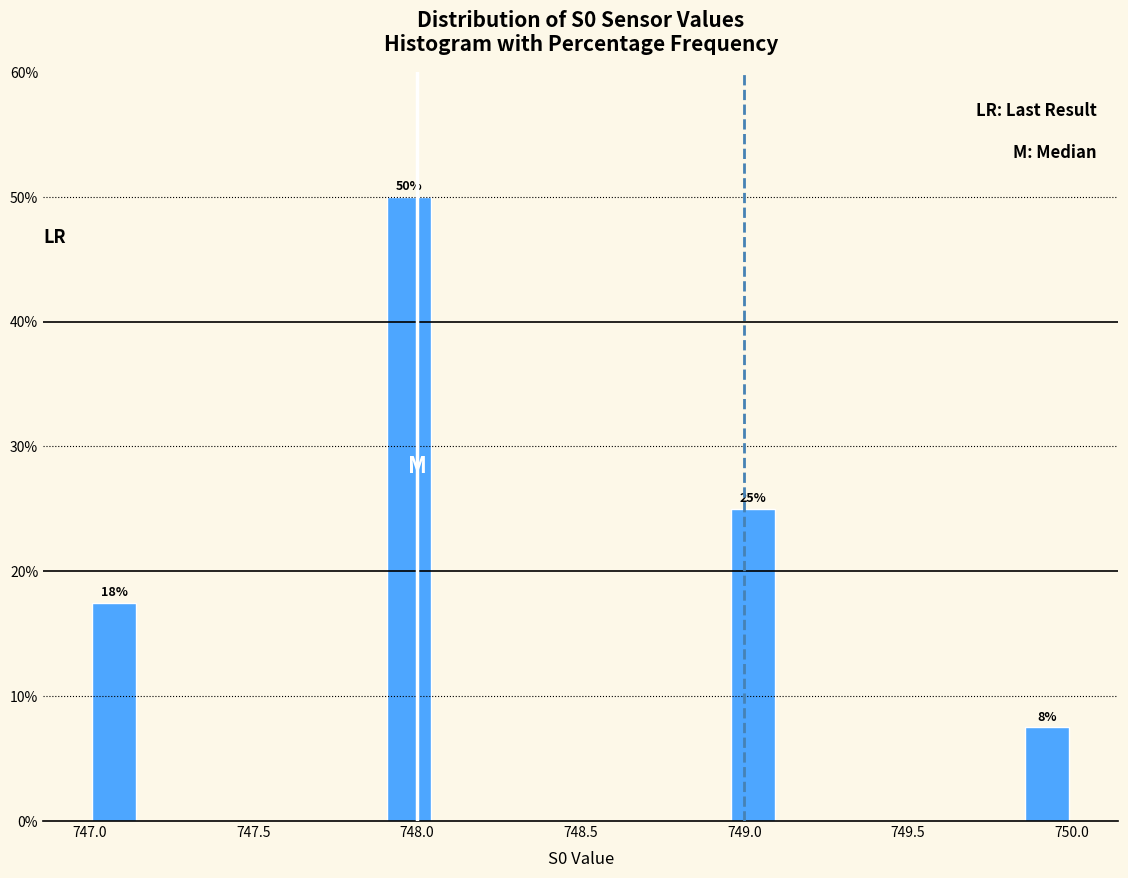

Around what value on the x-axis is the tallest bar? Give the approximate position of its centre, as read against the axis.

748.00